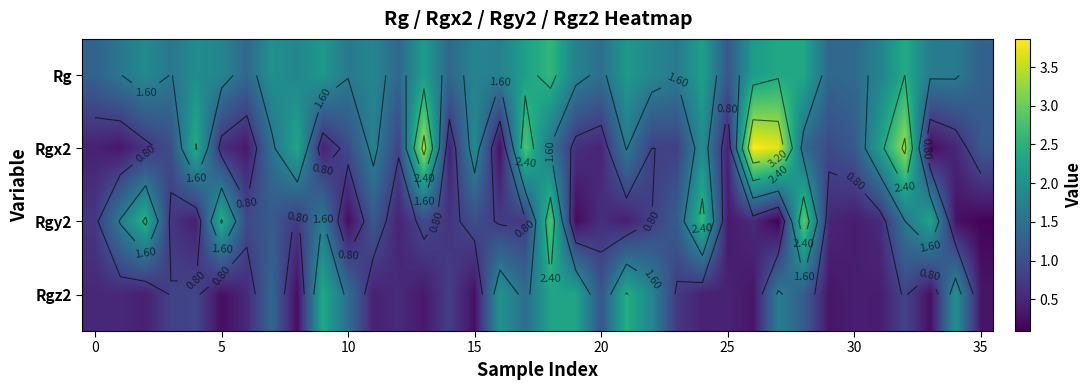

What is the average value of the Rgx2 series?

1.4